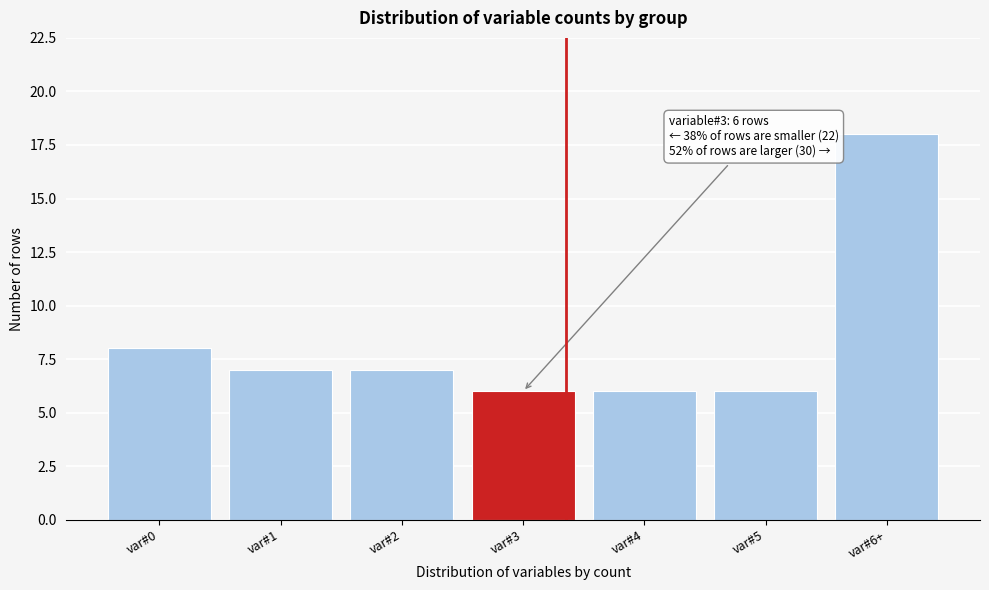

Reading left to right, extract all data points from this chart.

8	7	7	6	6	6	18